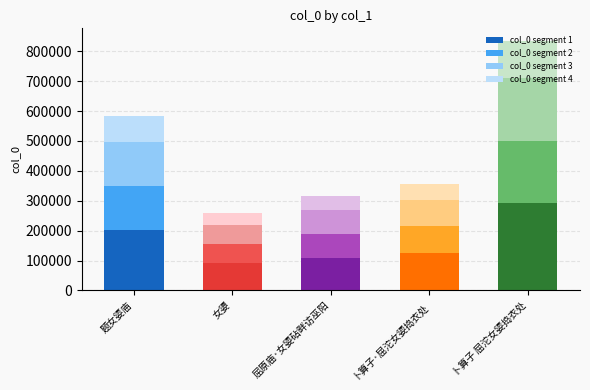

Is it true that col_0 segment 1 equals 90230.0 at 女嬃?

True